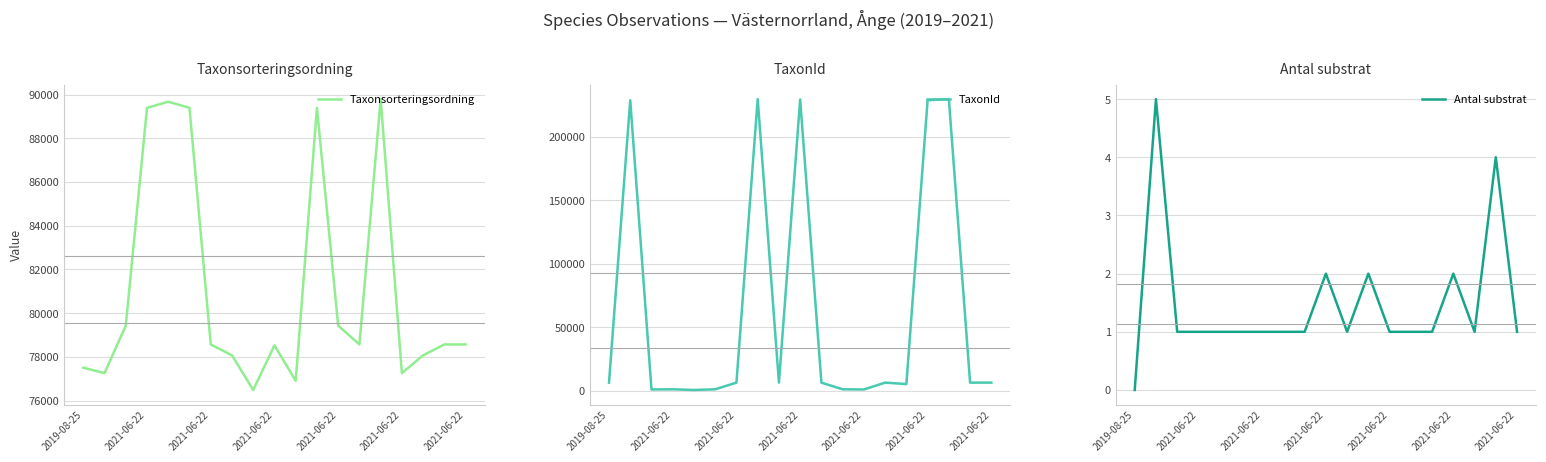

Where is the first local maximum for Taxonsorteringsordning?

2021-06-22